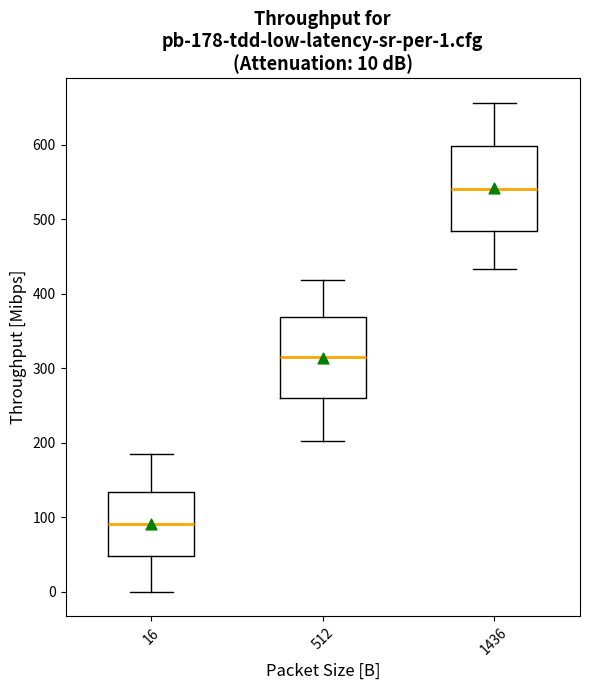

Which box has the highest median line?

1436